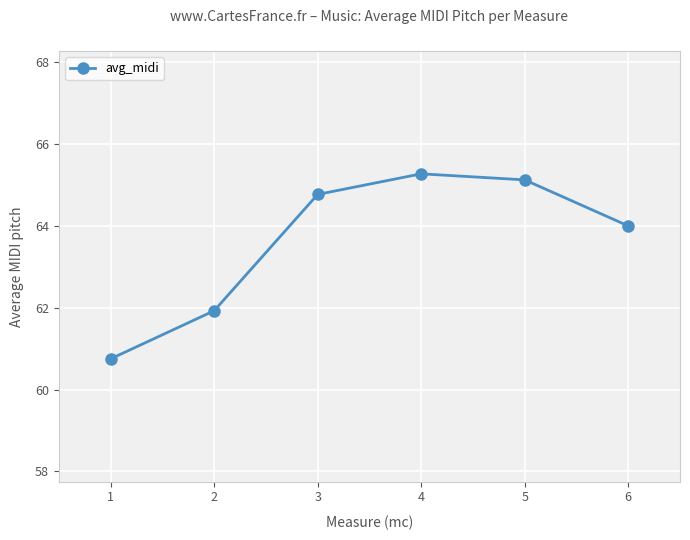

Which has a higher value, 1 or 6?

6